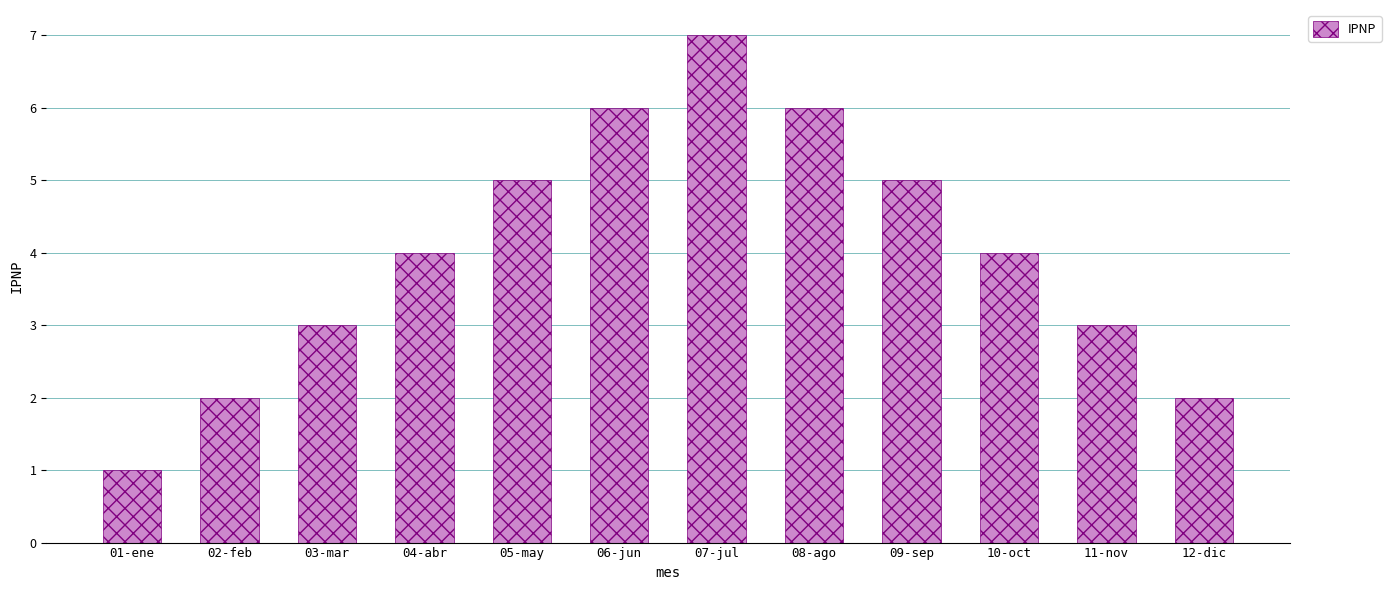

The value at 09-sep is 5. True or false?

True